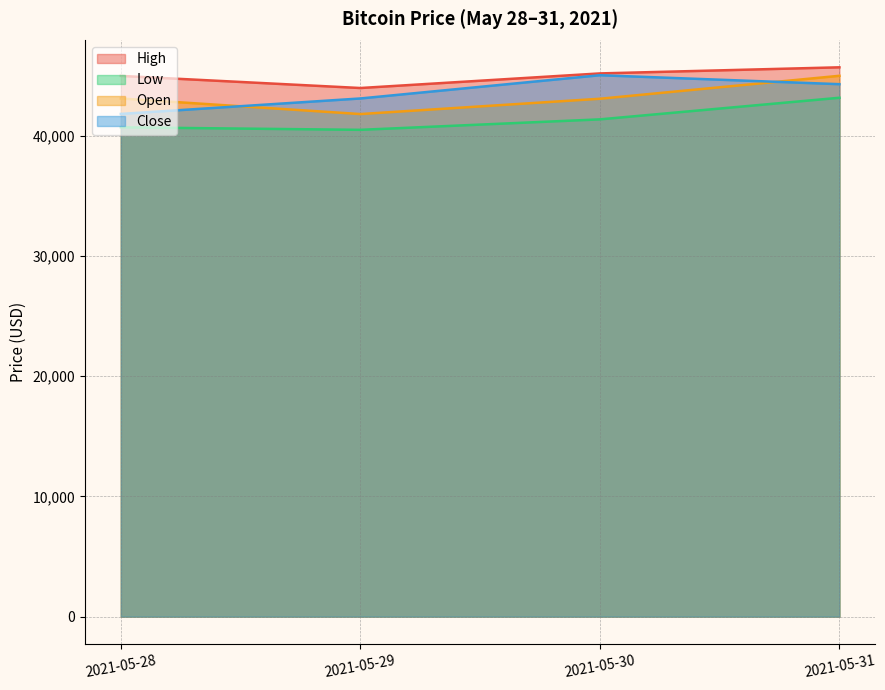

Which category has the lowest value across all series?

2021-05-29